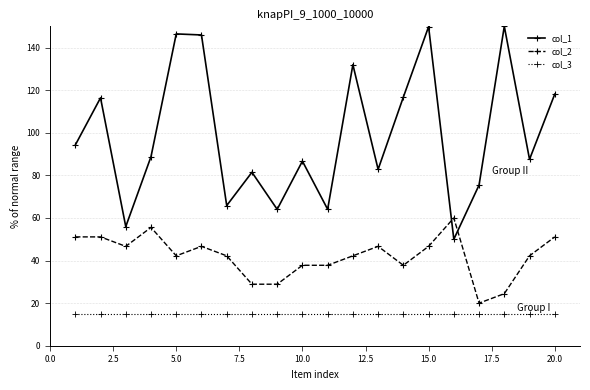

What is the value of the col_3 point at the 17th from the left?

15.0